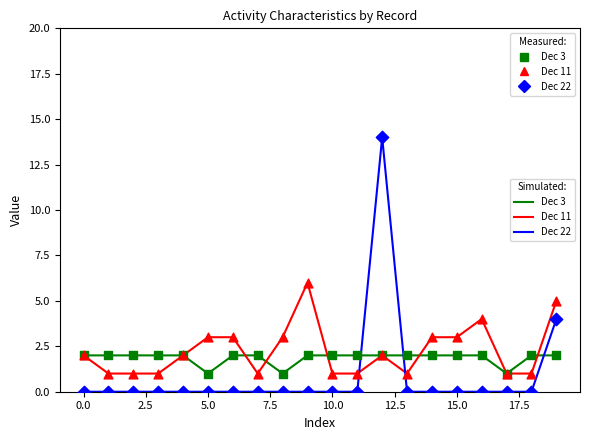

What is the maximum value shown in the chart?

14